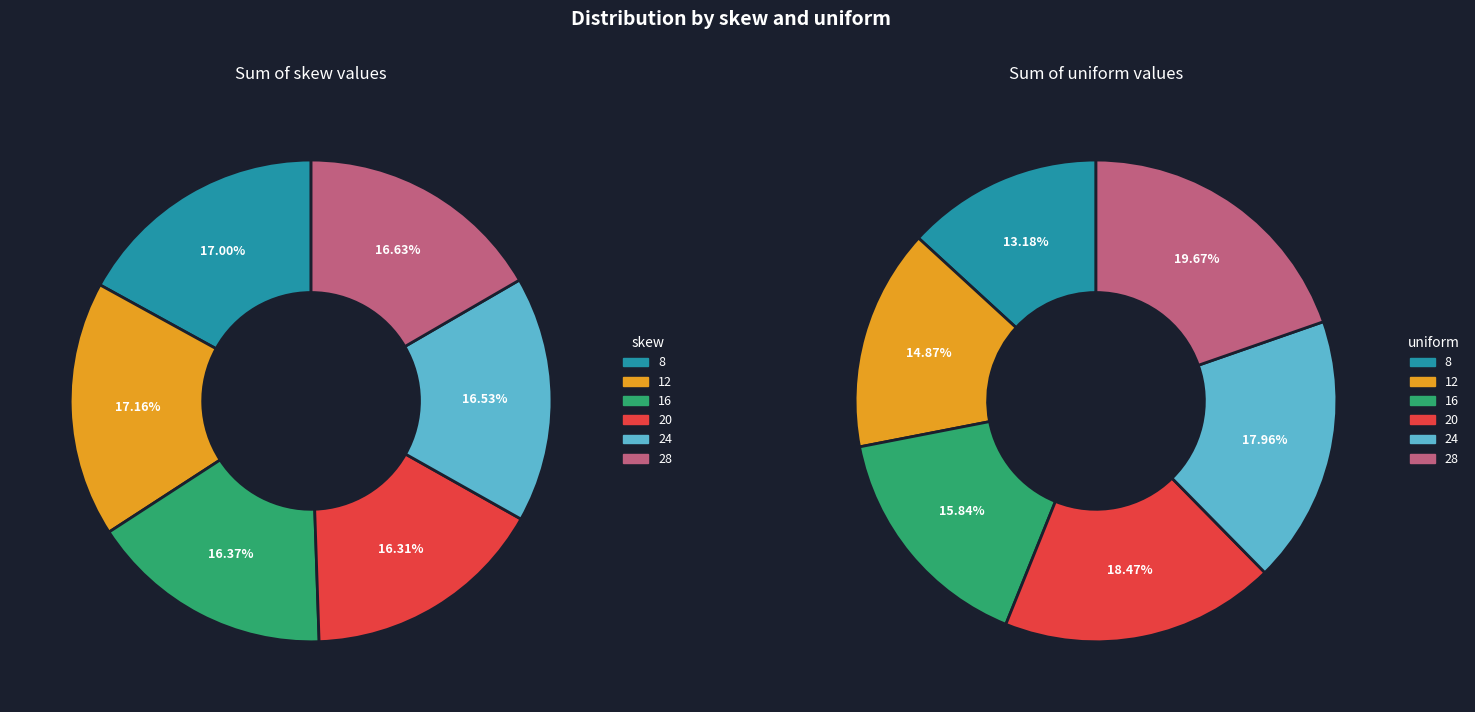

How many slices are in this pie chart?

6